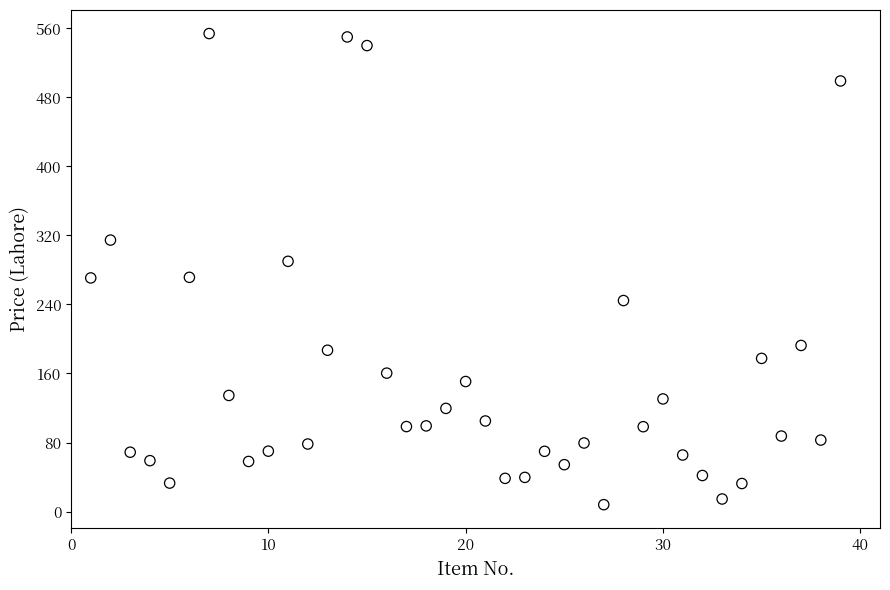

What is the range of X values (max minus min)?

38.0